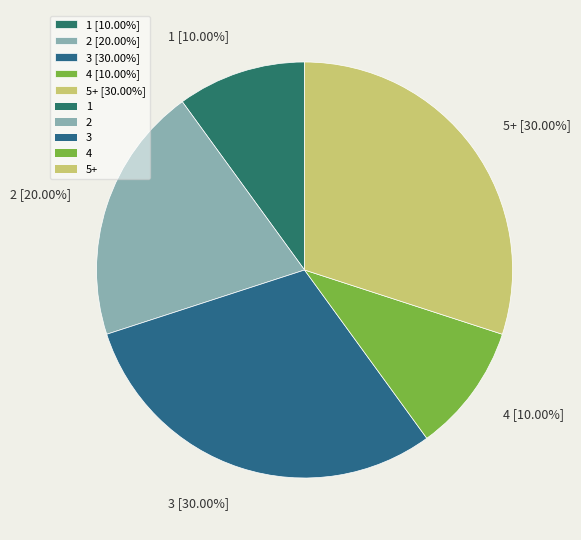

Count the number of slices in the pie.

5